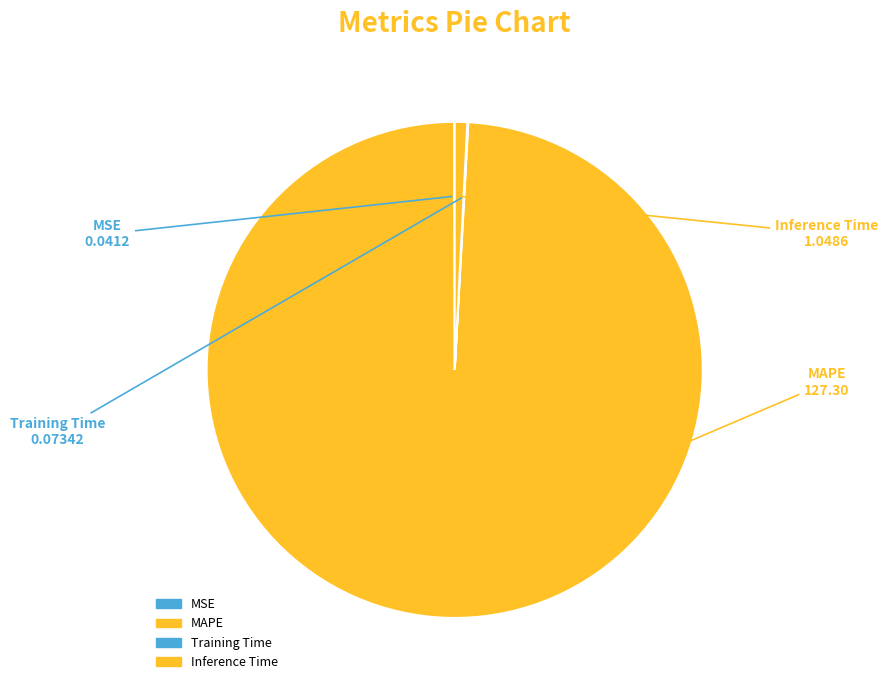

Which slice is the largest?

MAPE